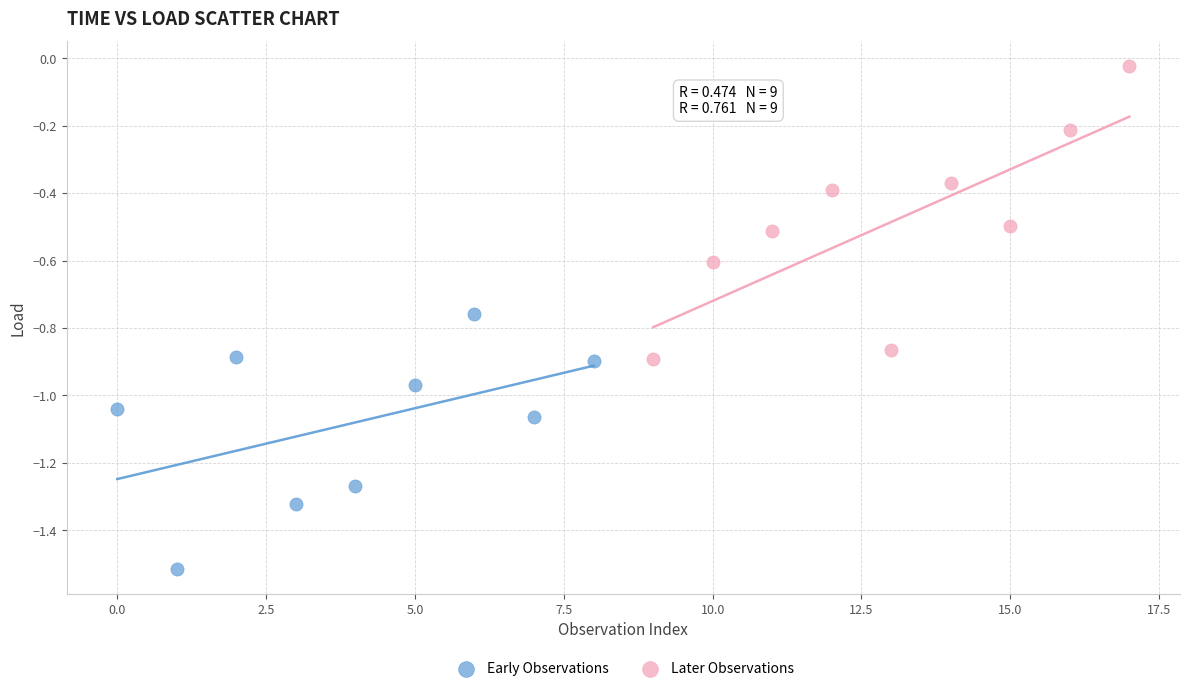

Which series reaches the minimum Y coordinate?

Early Observations